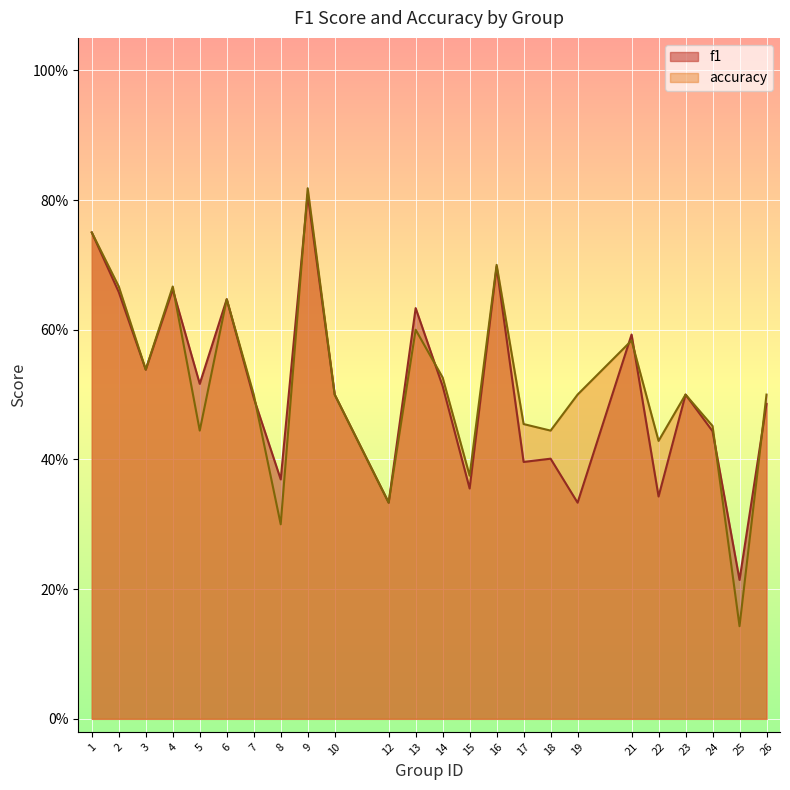

Rank the series by their average value, from lowest to highest.

f1, accuracy